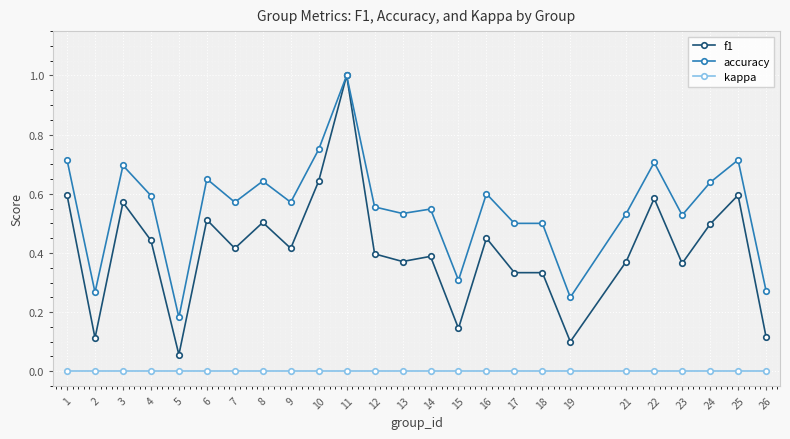

True or false: accuracy has a value of 0.3 at 2.

True